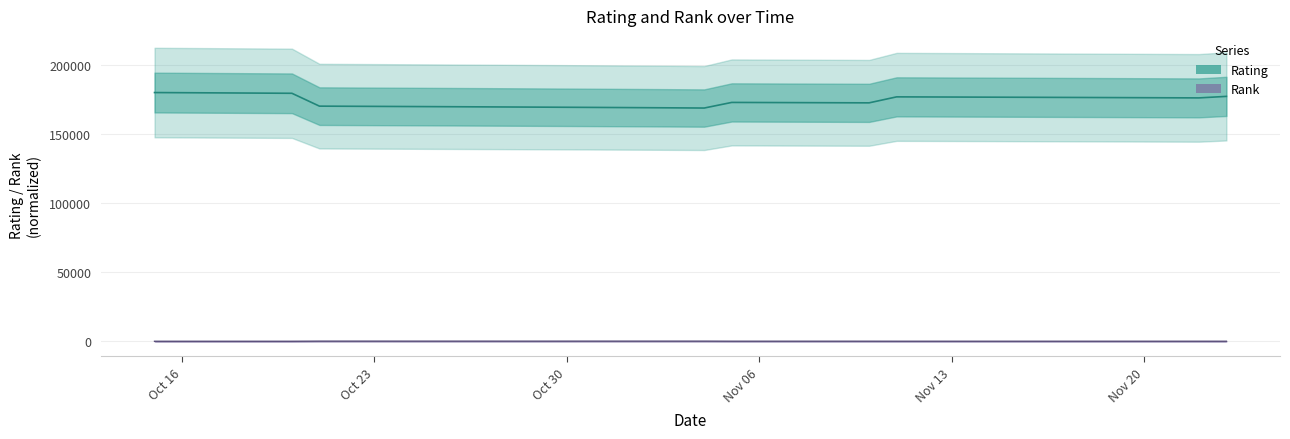

True or false: rating and rank cross at least once.

False